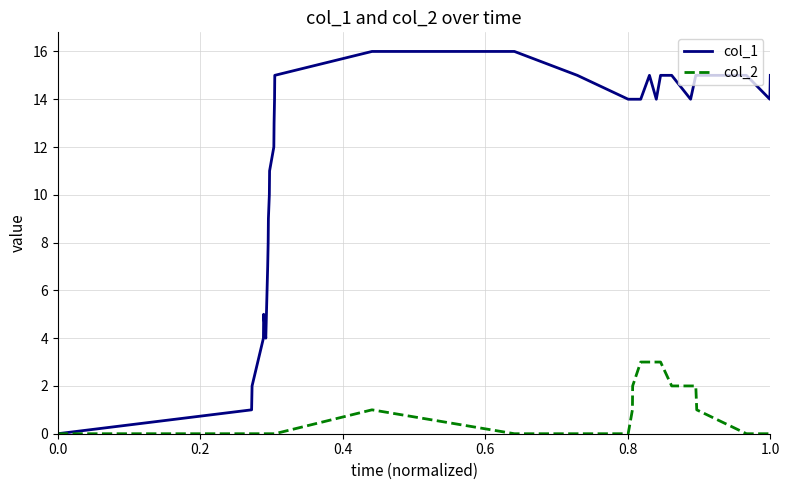

What are all the series names shown in the legend?

col_1, col_2